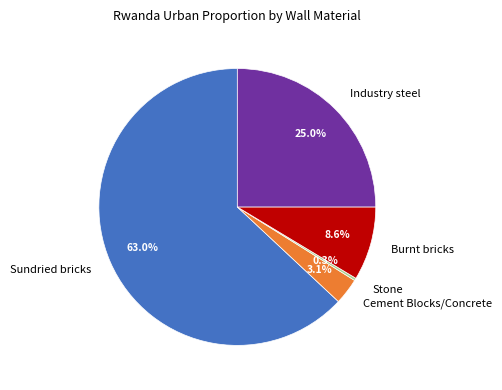

To the nearest percent, what percentage of the pie is Cement Blocks/Concrete?

3%